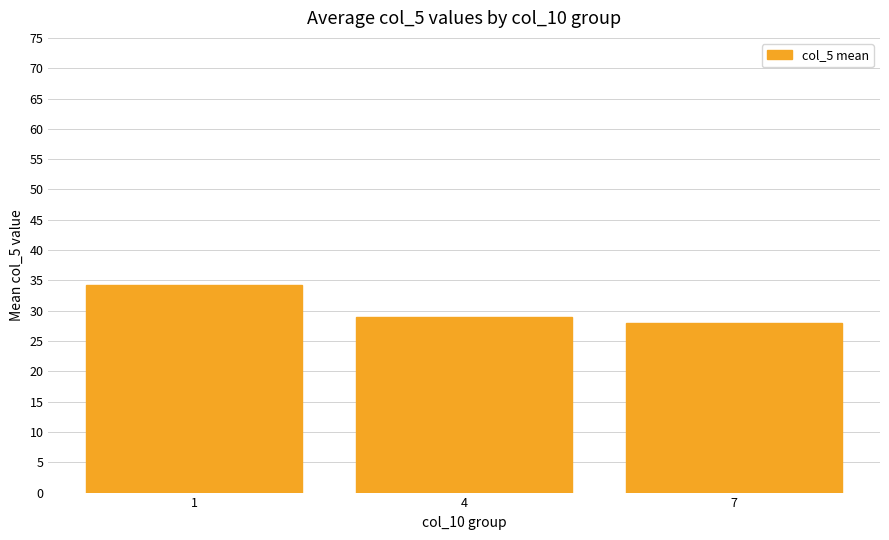

What is the sum of all values?

91.2